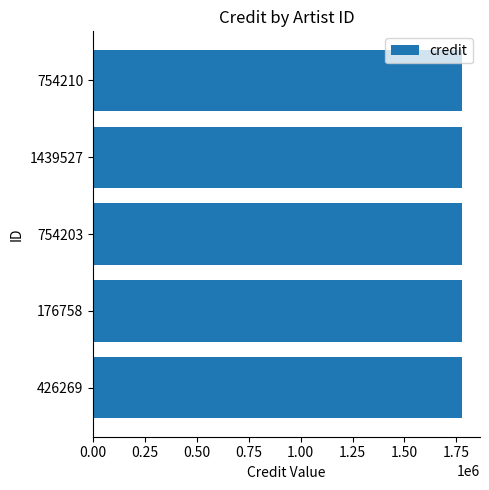

True or false: credit has a value of 423411 at 1439527.

False